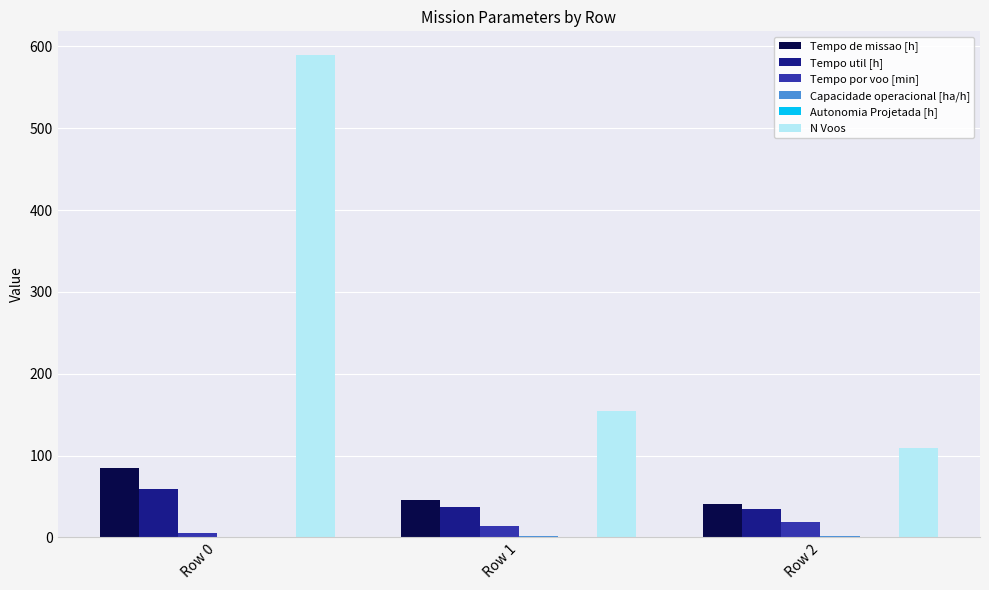

Which series has the largest total across all categories?

N Voos